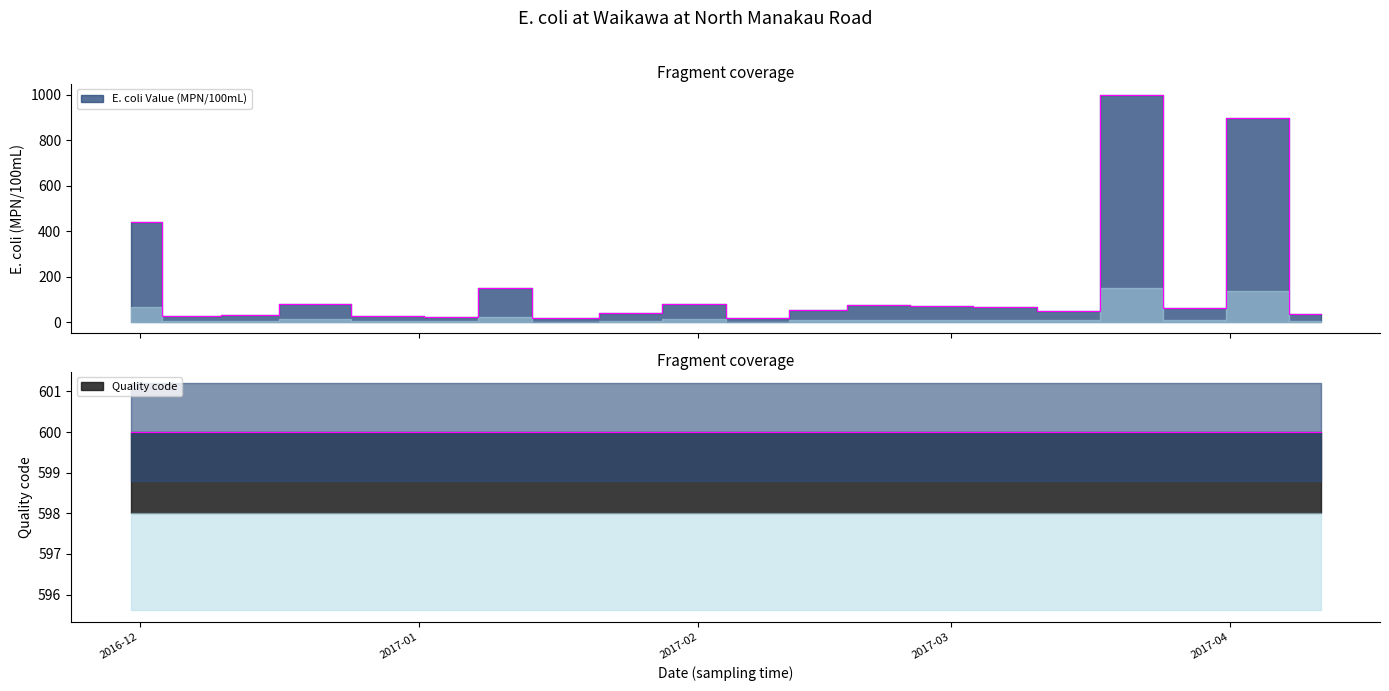

Which has a higher value, 2017-01-10 or 2016-12-29?

2017-01-10